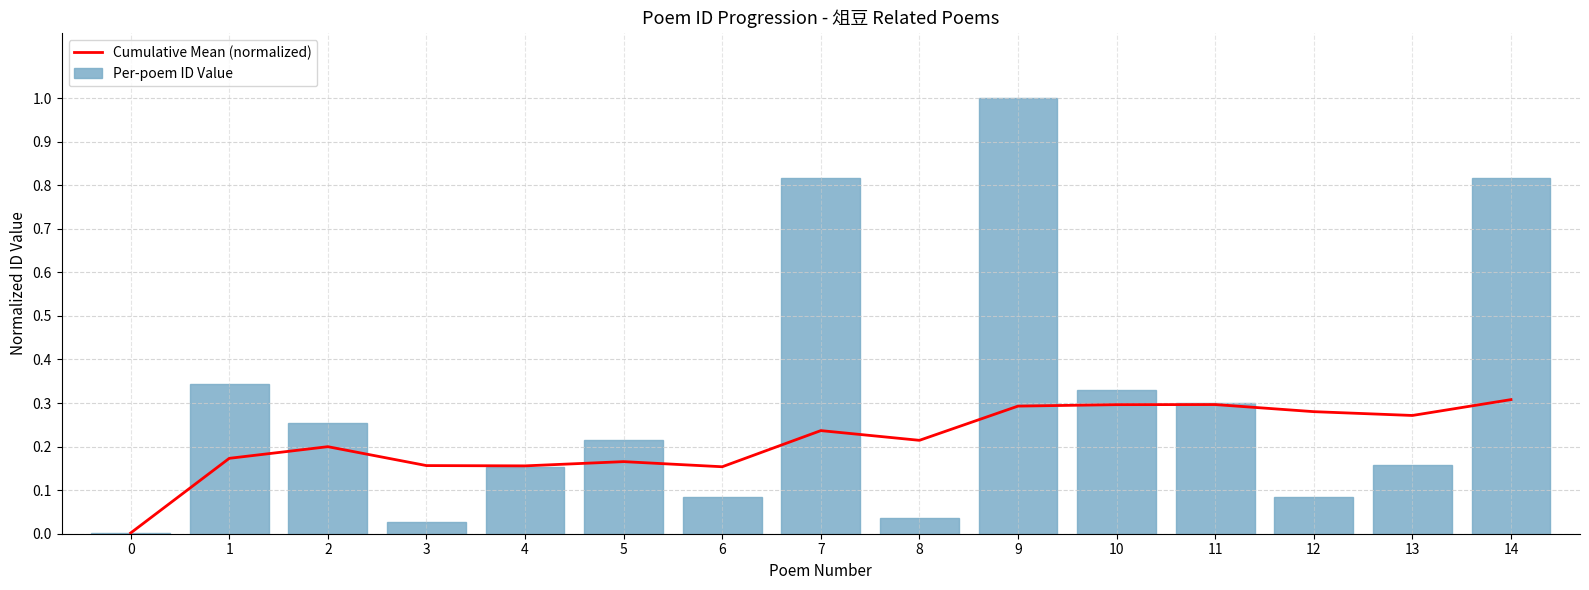

List the labels in order of Per-poem ID Value value, largest first.

9, 7, 14, 1, 10, 11, 2, 5, 13, 4, 12, 6, 8, 3, 0